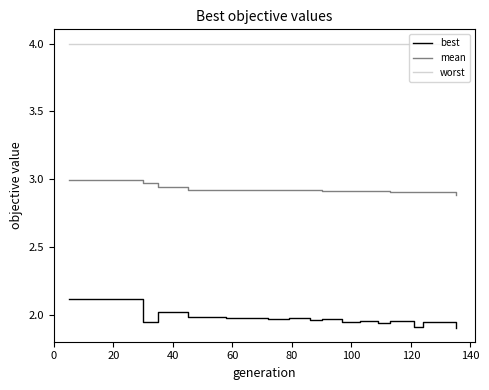

Which series has the largest total across all categories?

worst